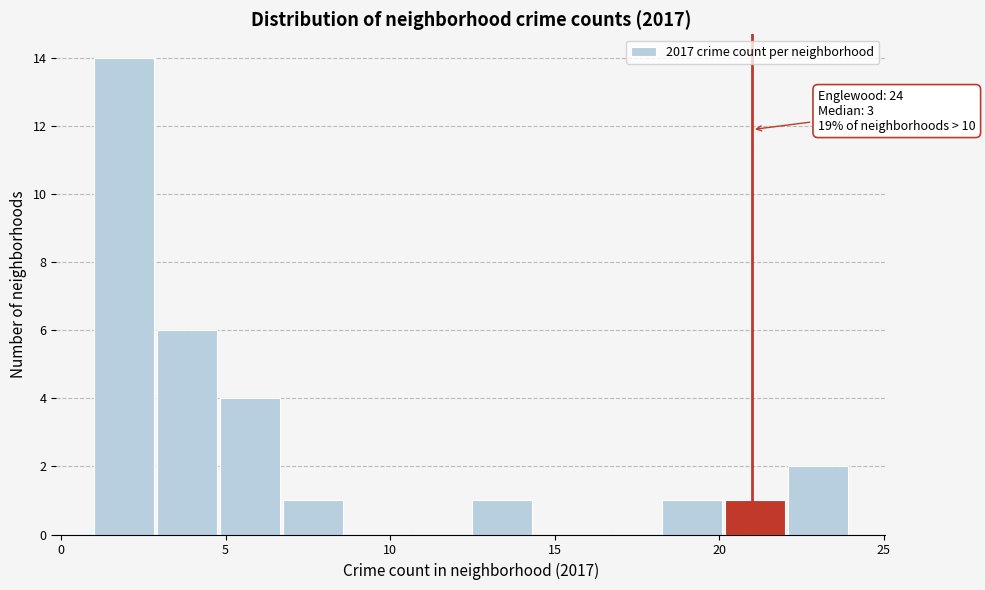

Around what value on the x-axis is the tallest bar? Give the approximate position of its centre, as read against the axis.

2.0